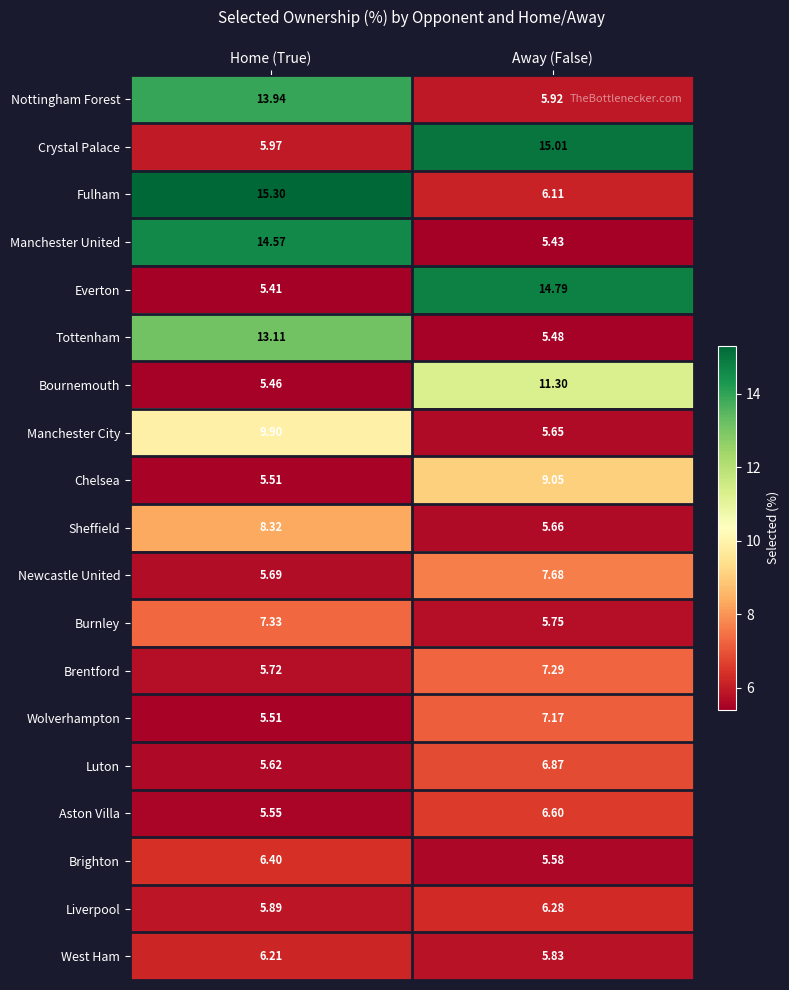

At which category is the sum across all series the highest?

Home (True)